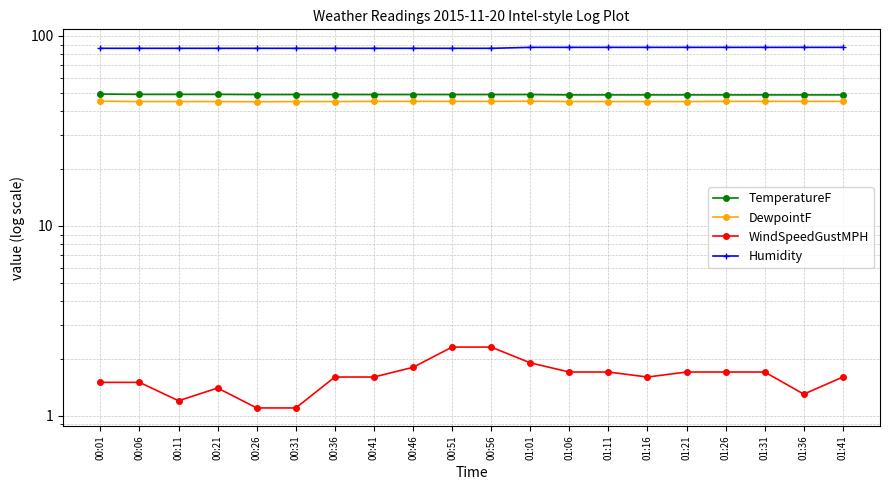

List the series in order of their peak value, highest first.

Humidity, TemperatureF, DewpointF, WindSpeedGustMPH